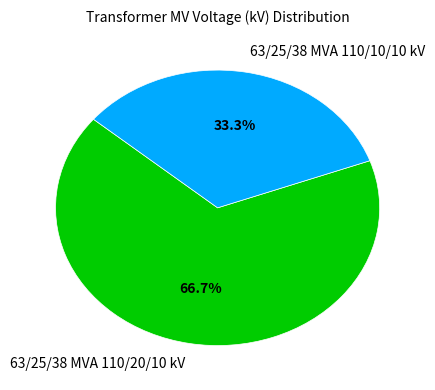

Count the number of slices in the pie.

2